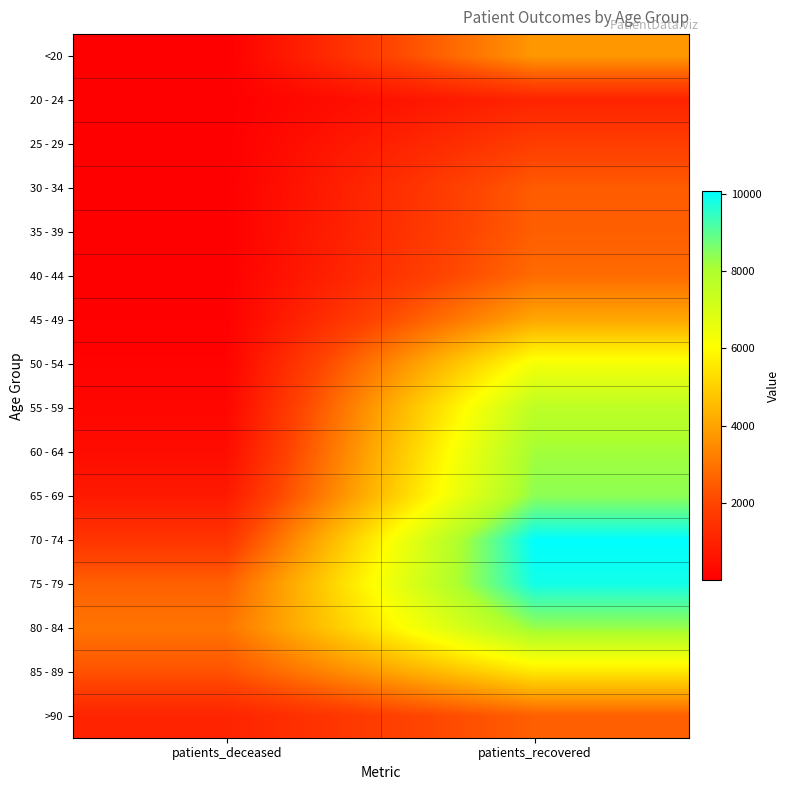

Which series changed the most between patients_deceased and patients_recovered?

70 - 74